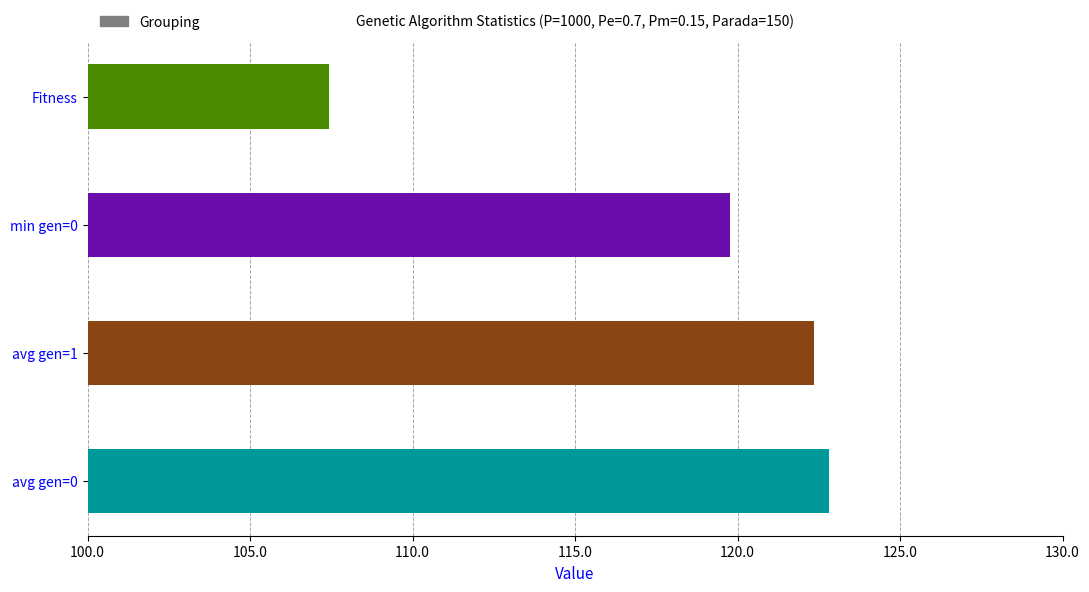

Is it true that the value at Fitness is 30.2?

False